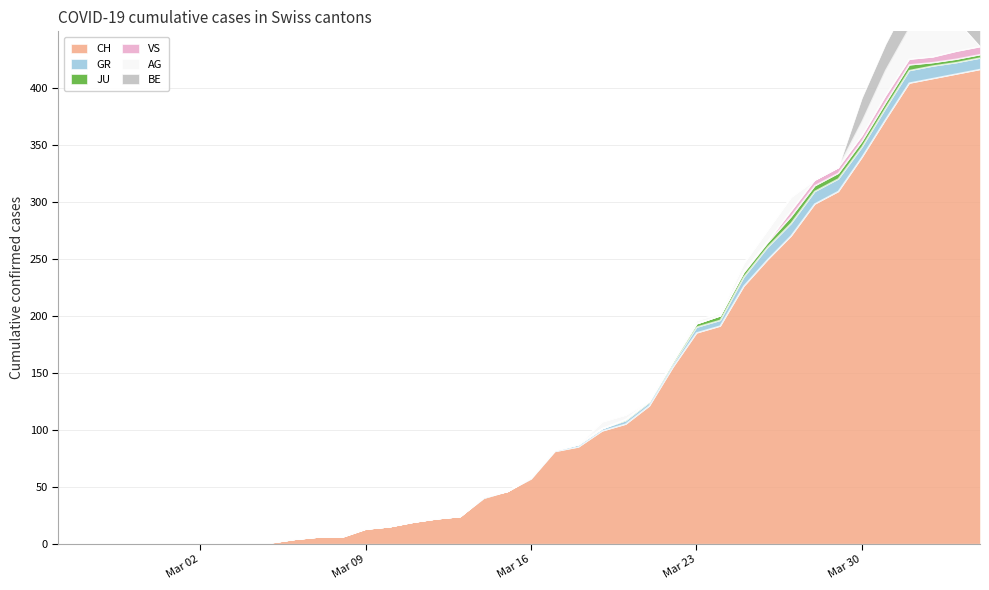

Which series changed the most between 22 and 34?

CH